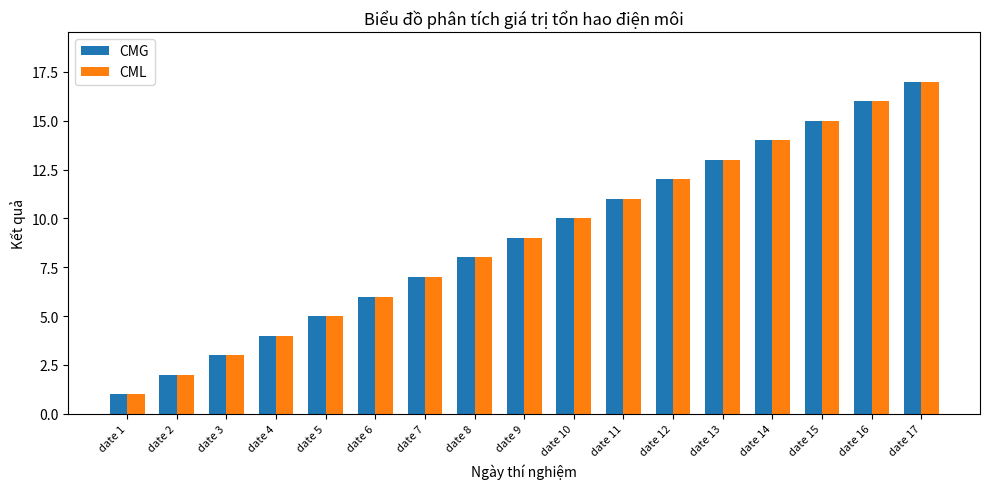

Rank the categories by CMG value from highest to lowest.

date 17, date 16, date 15, date 14, date 13, date 12, date 11, date 10, date 9, date 8, date 7, date 6, date 5, date 4, date 3, date 2, date 1